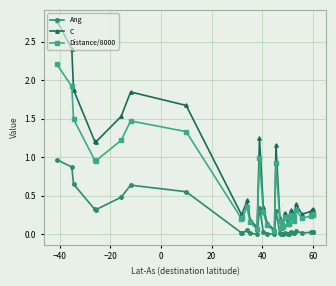

Which series has the largest range (max minus min)?

C